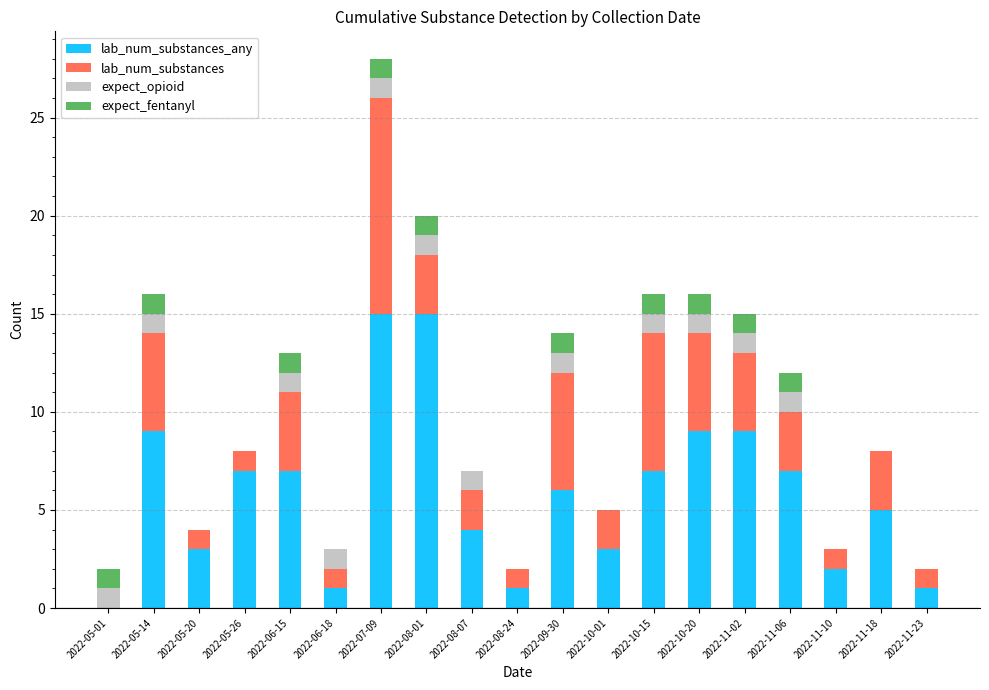

At which category is the sum across all series the highest?

2022-07-09